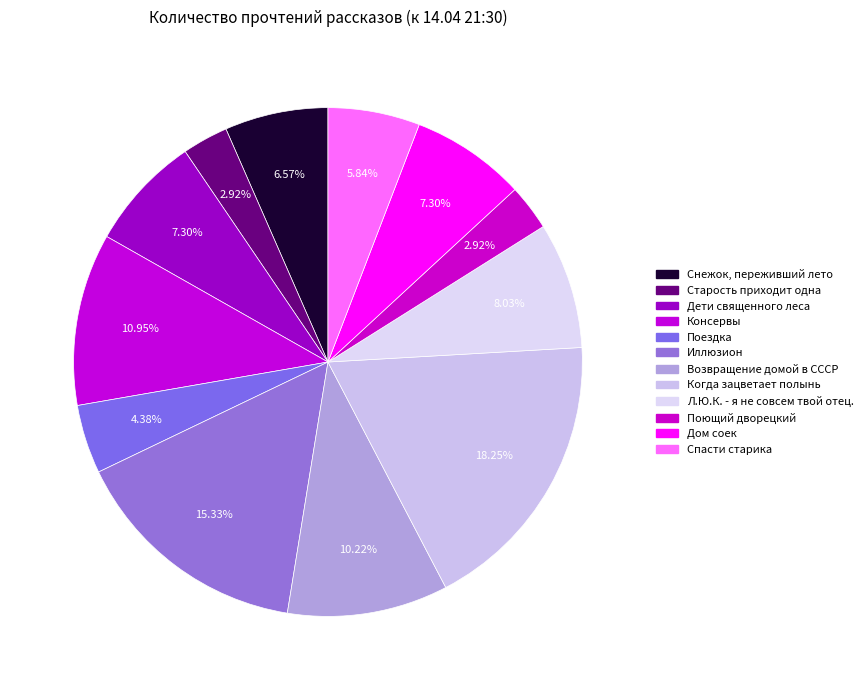

Count the number of slices in the pie.

12